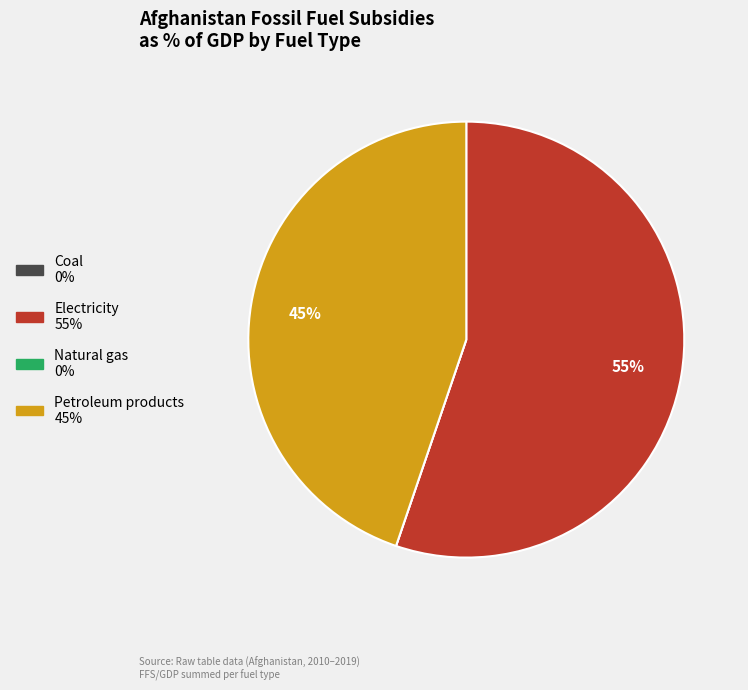

True or false: Electricity accounts for 42% of the total.

False